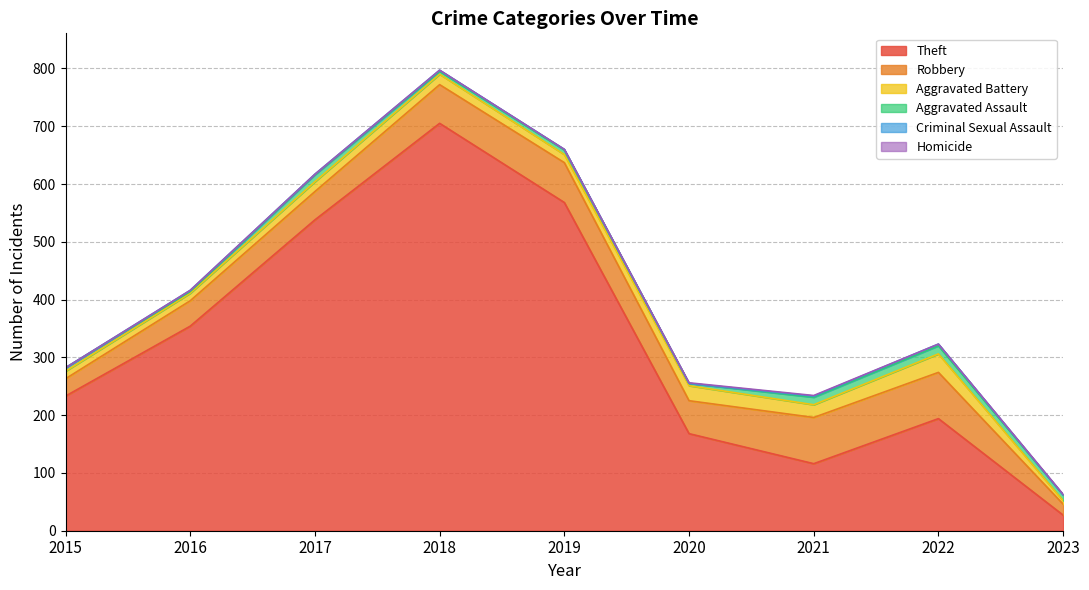

True or false: Aggravated Battery and Theft cross at least once.

False